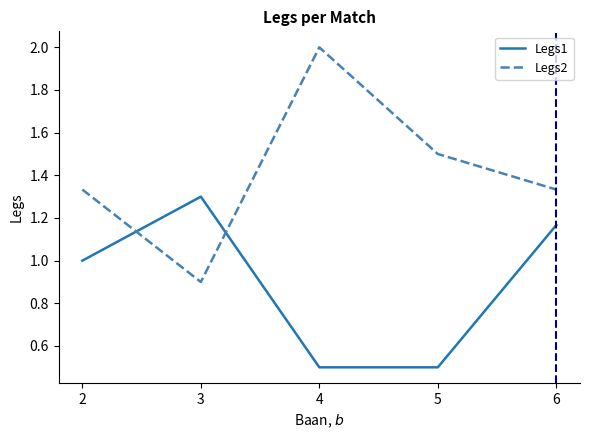

True or false: Legs1 and Legs2 cross at least once.

True